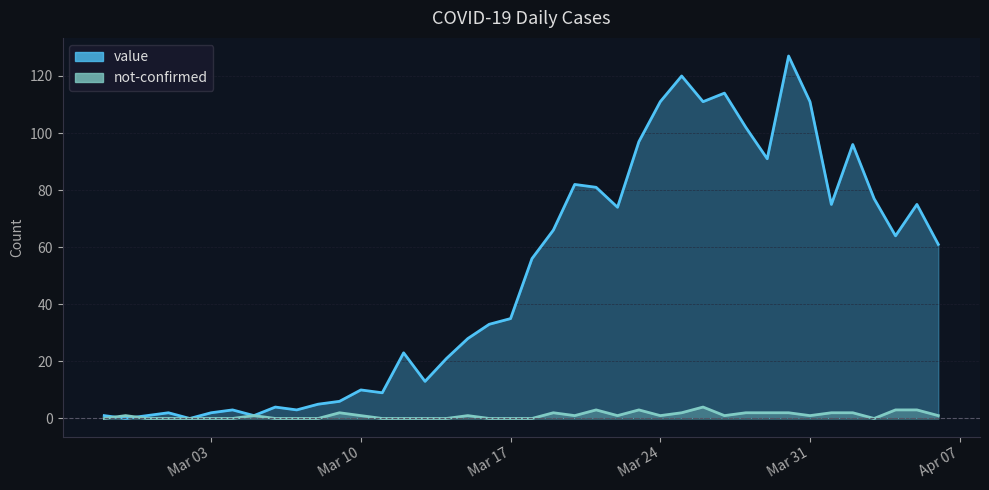

What is the total value across all series at Mar 24?

112